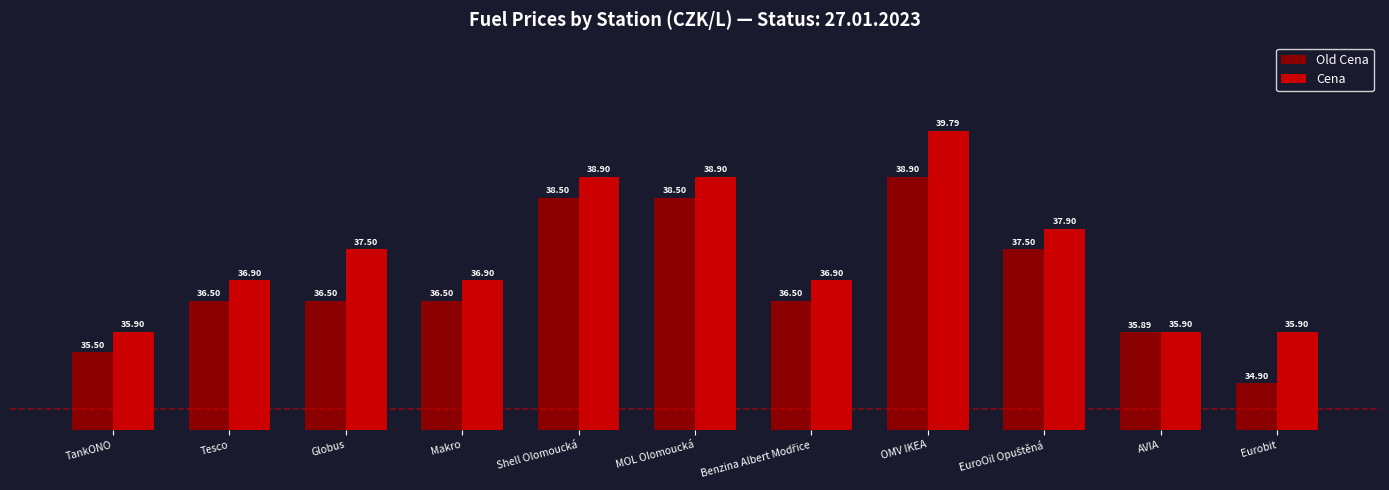

Where does the Cena series first go above 36?

Tesco